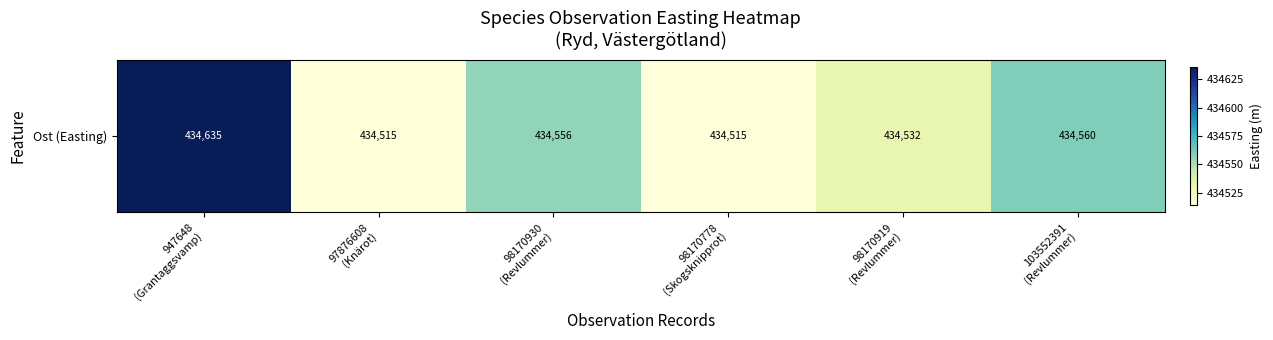

List the labels in order of value, smallest first.

97876608
(Knärot), 98170778
(Skogsknipprot), 98170919
(Revlummer), 98170930
(Revlummer), 103552391
(Revlummer), 947648
(Grantaggsvamp)